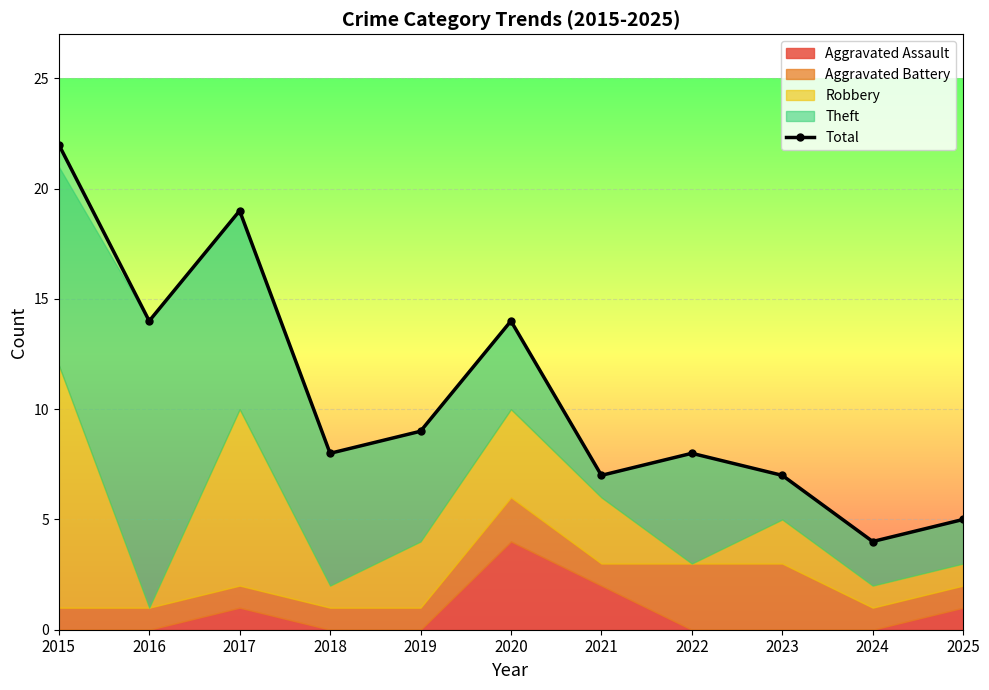

The value at 2015 is 32. True or false?

False